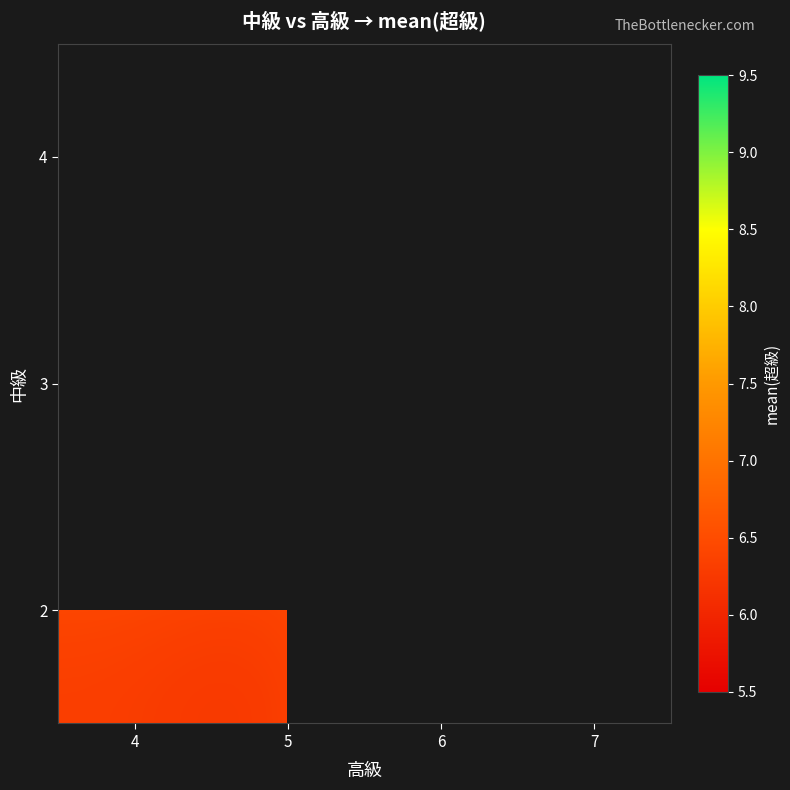

Which label corresponds to the smallest value in the chart?

7